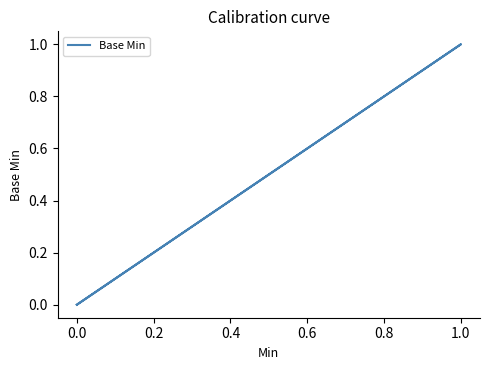

Count the number of values greater than 0.

1